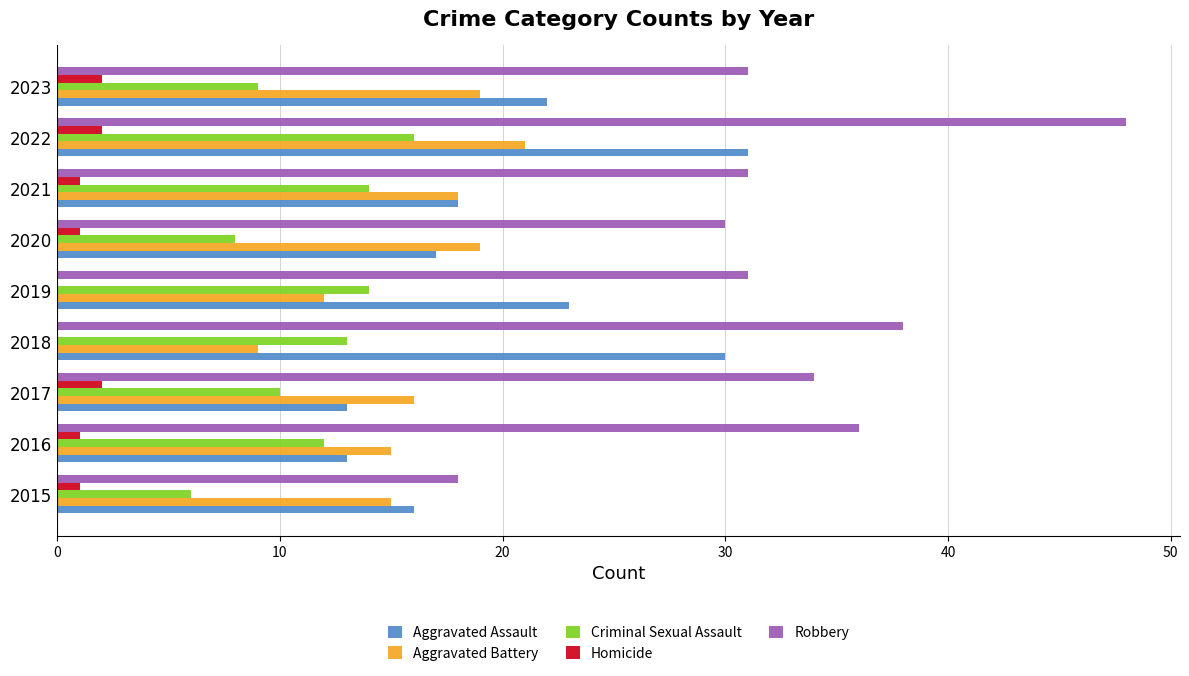

True or false: Criminal Sexual Assault has a value of 23 at 2022.

False